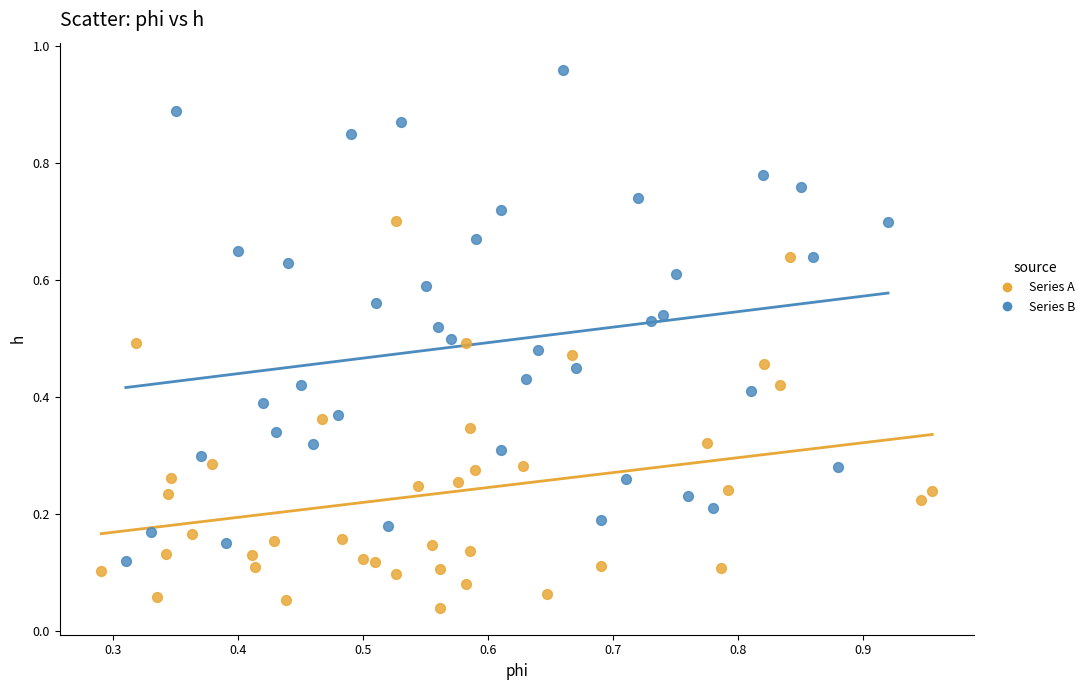

Which series reaches the minimum Y coordinate?

Series A